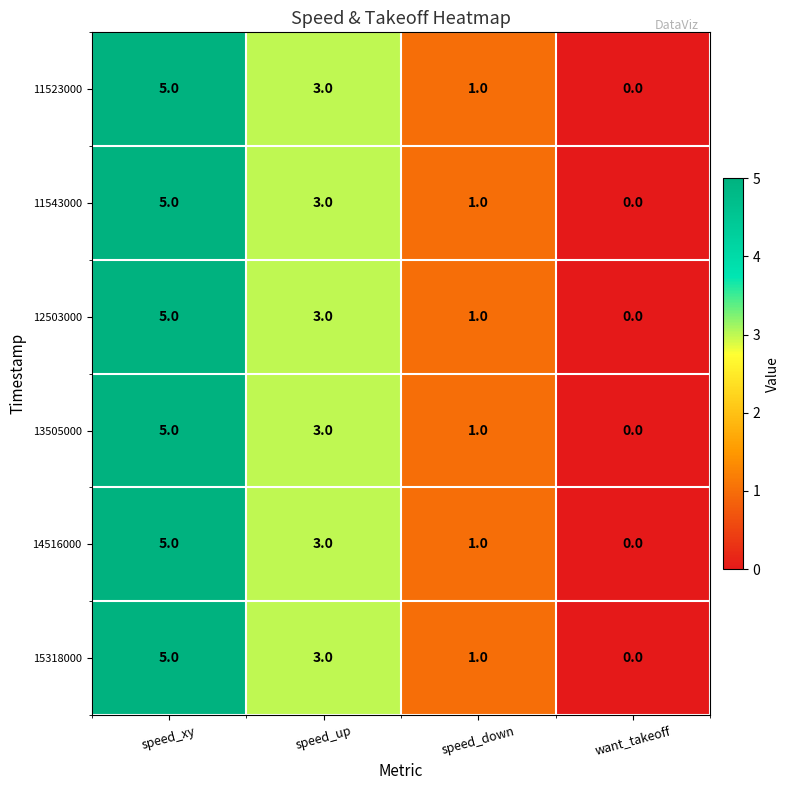

Is the value of 11523000 at speed_xy greater than the value of 12503000 at want_takeoff?

Yes